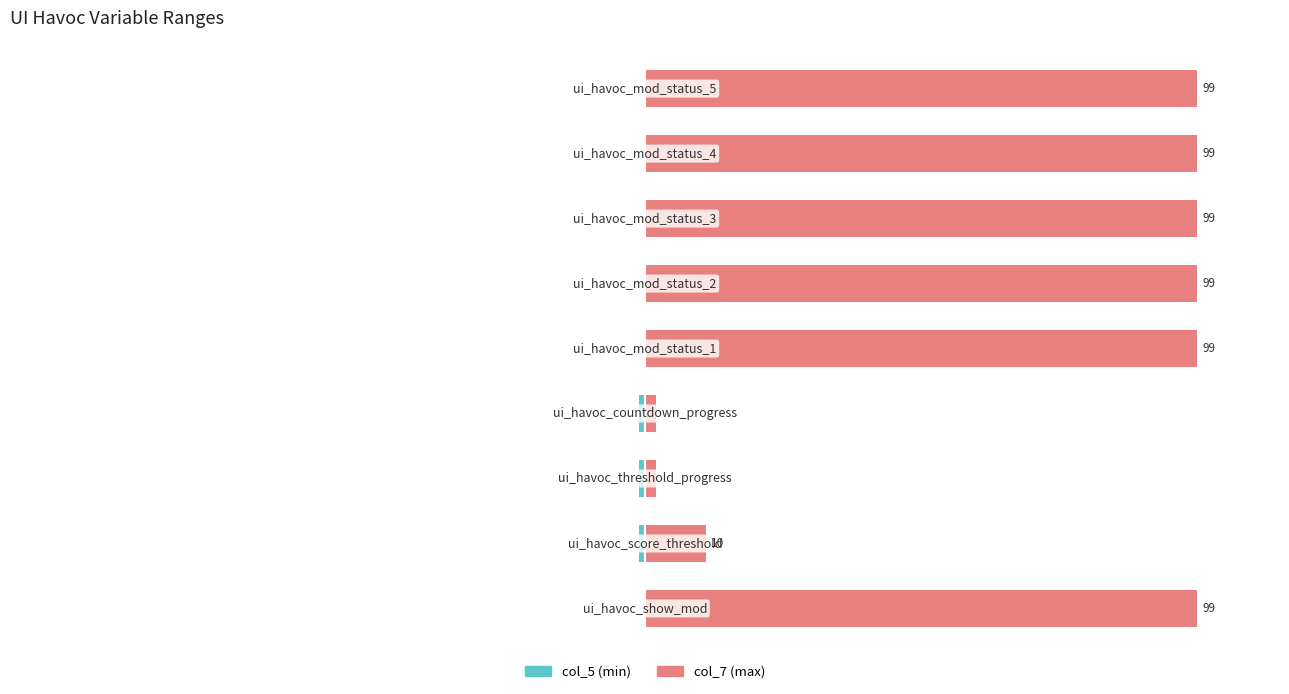

Which series changed the most between −150 and −50?

col_7 (max)